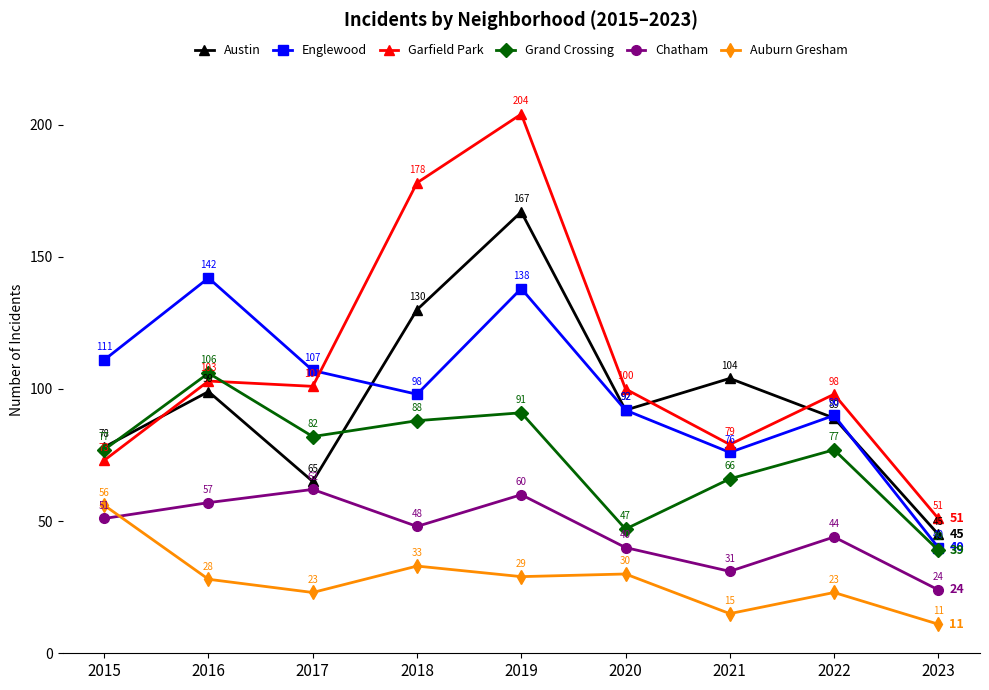

Rank the categories by Austin value from lowest to highest.

2023, 2017, 2015, 2022, 2020, 2016, 2021, 2018, 2019